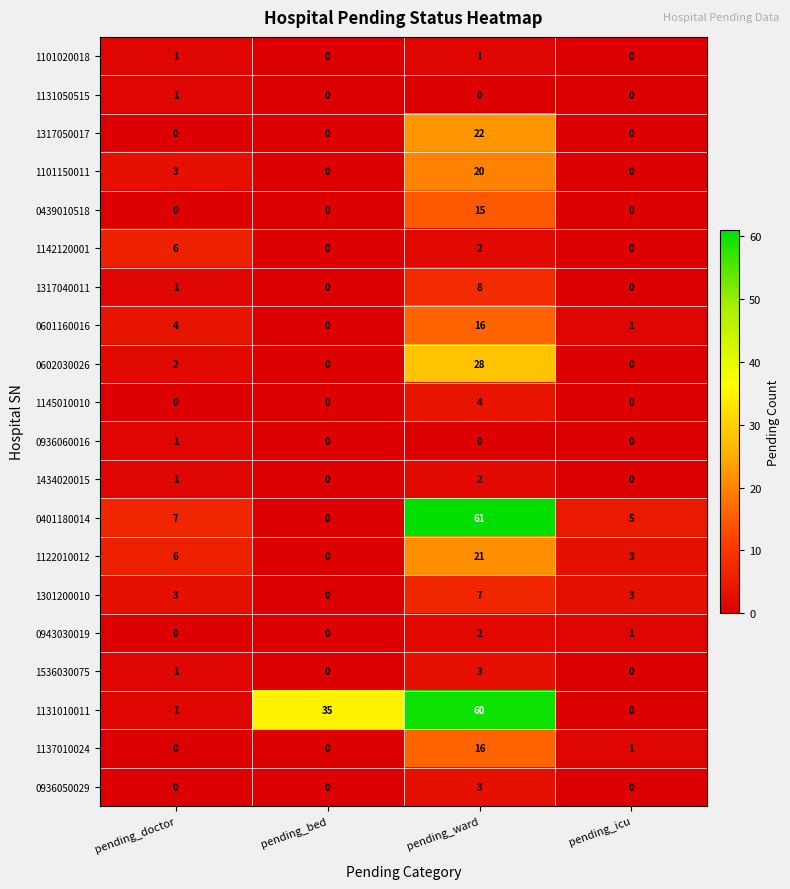

The value of 0936060016 at pending_doctor is 1. True or false?

True